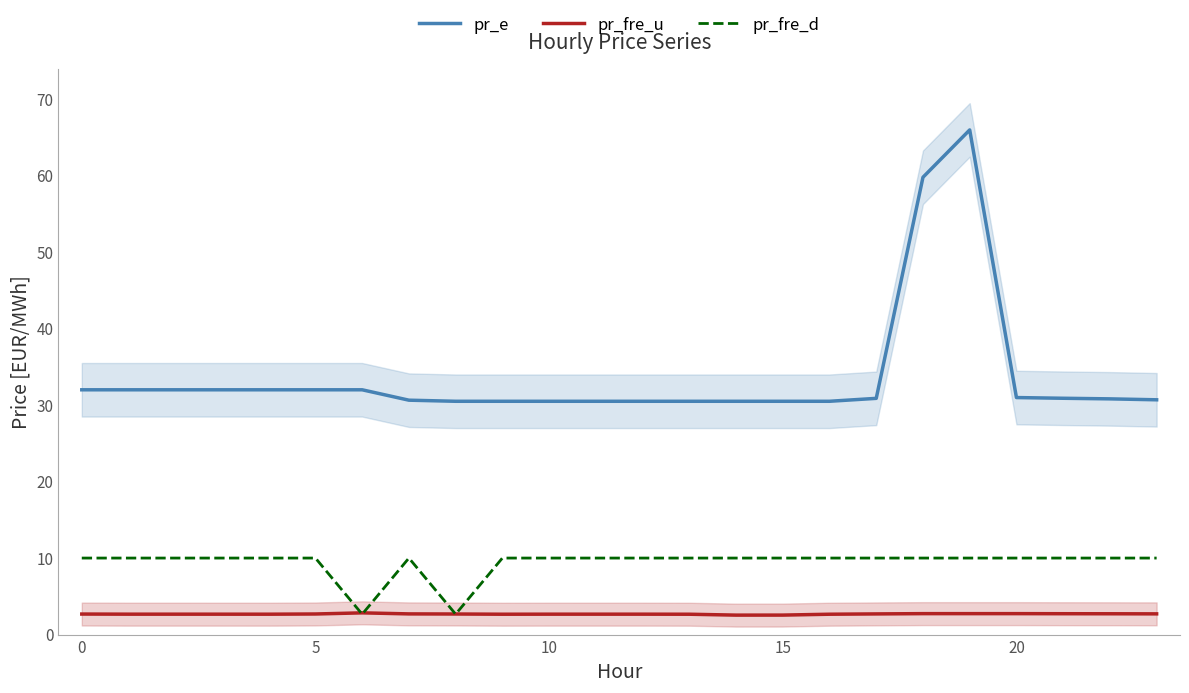

What is the minimum value for pr_e?

30.5